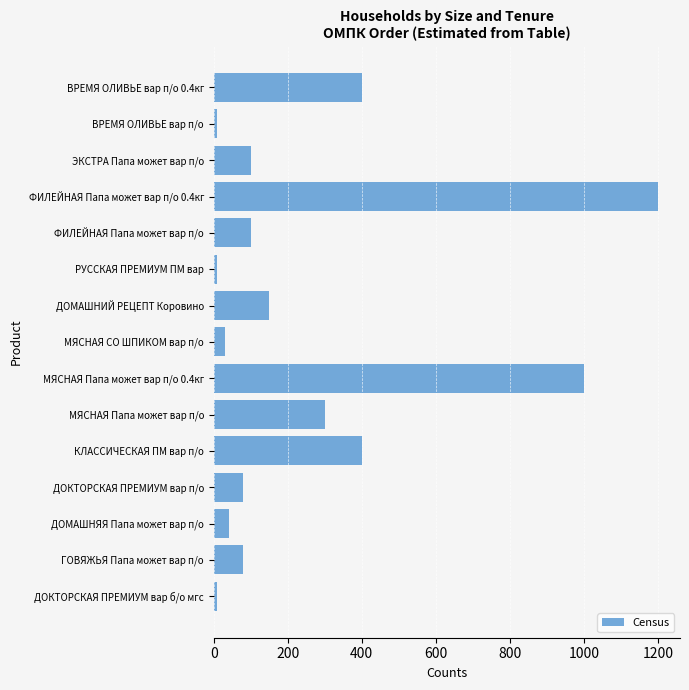

Are the bars horizontal?

Yes